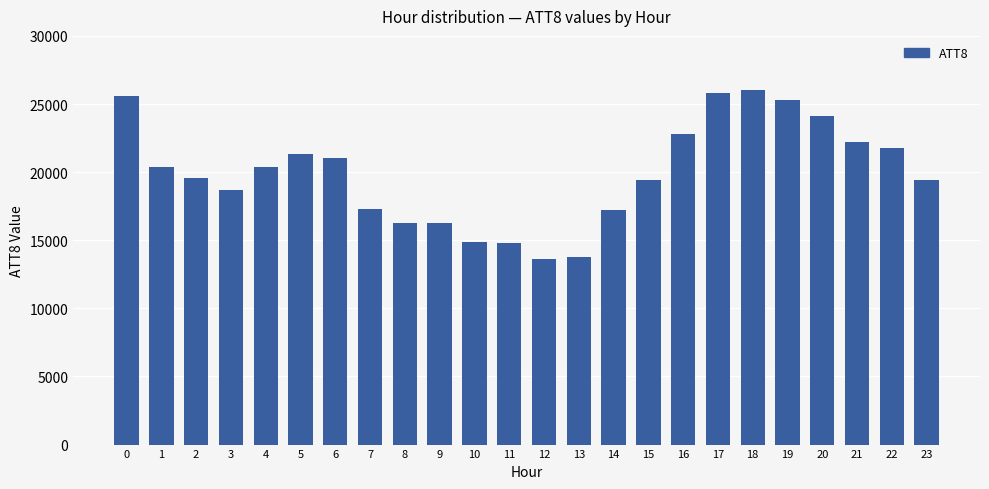

What is the change in value from 16 to 19?

+2500